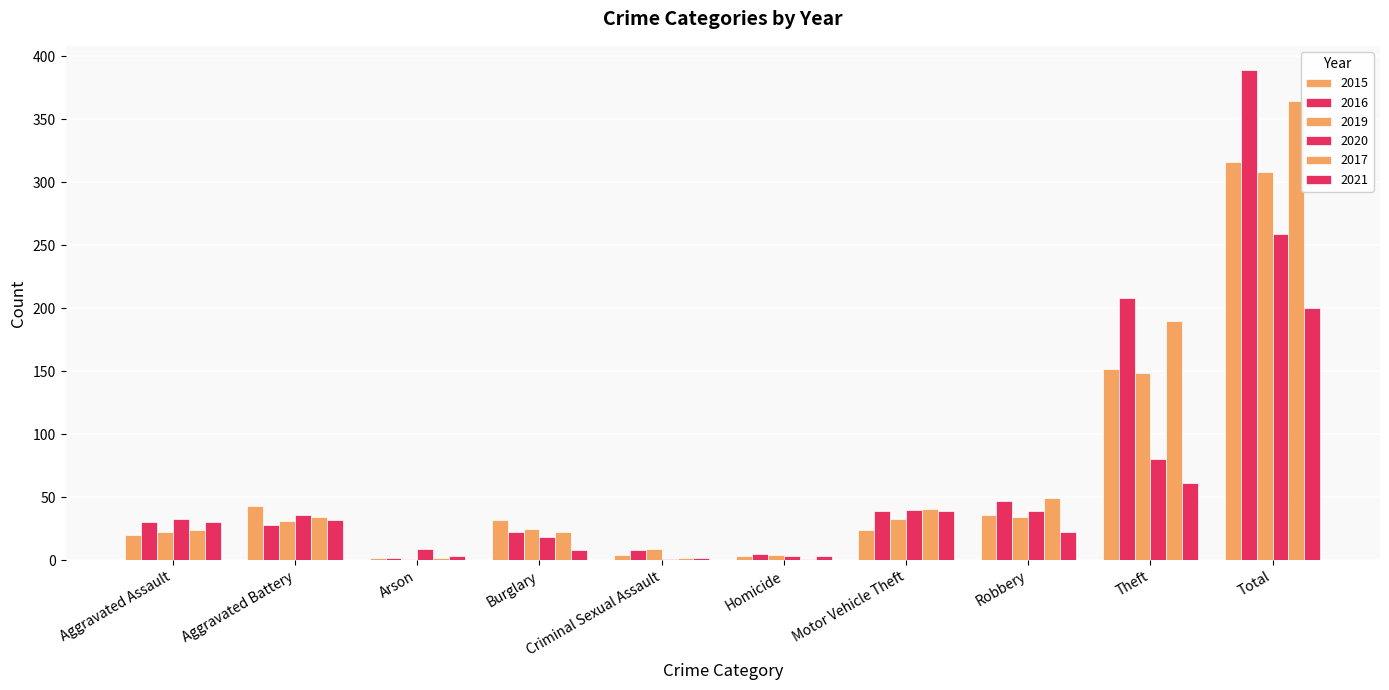

Reading left to right, extract all data points from this chart.

2015: 20	43	2	32	4	3	24	36	152	316
2016: 30	28	2	22	8	5	39	47	208	389
2019: 22	31	1	25	9	4	33	34	149	308
2020: 33	36	9	18	1	3	40	39	80	259
2017: 24	34	2	22	2	1	41	49	190	365
2021: 30	32	3	8	2	3	39	22	61	200